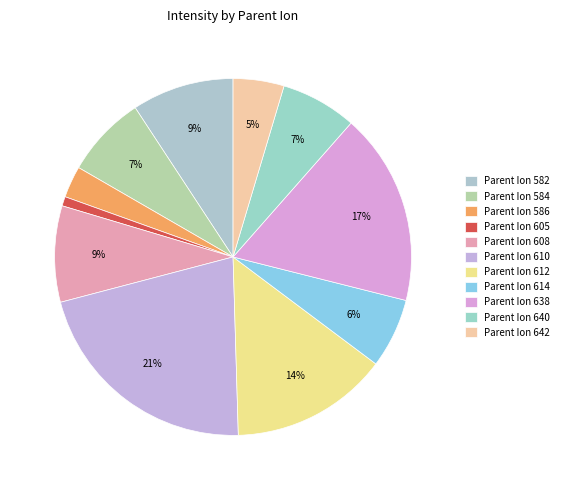

Count the number of slices in the pie.

11